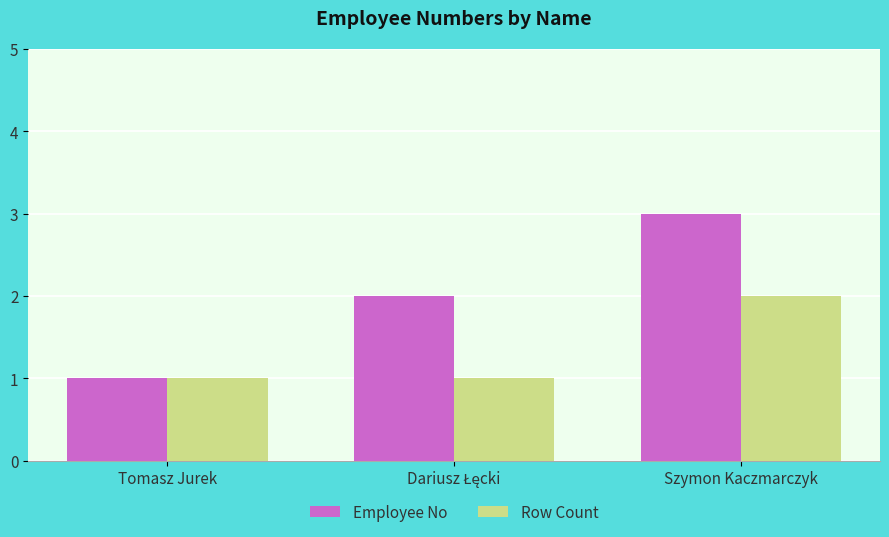

Which series has the largest total across all categories?

Employee No